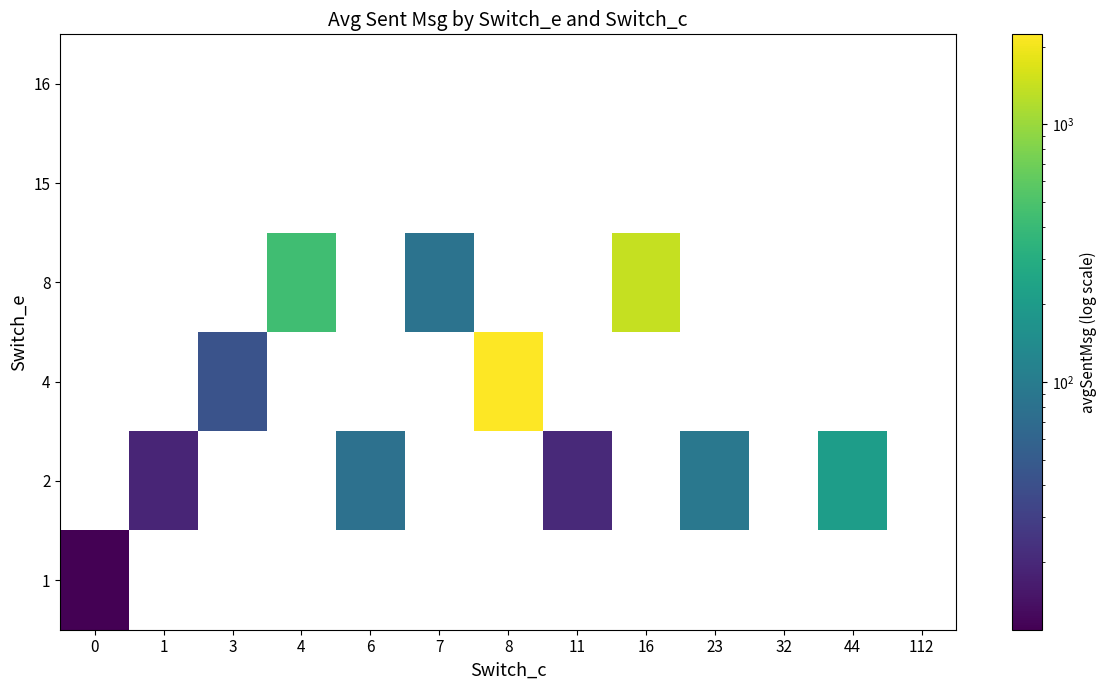

Which category has the highest value across all series?

8